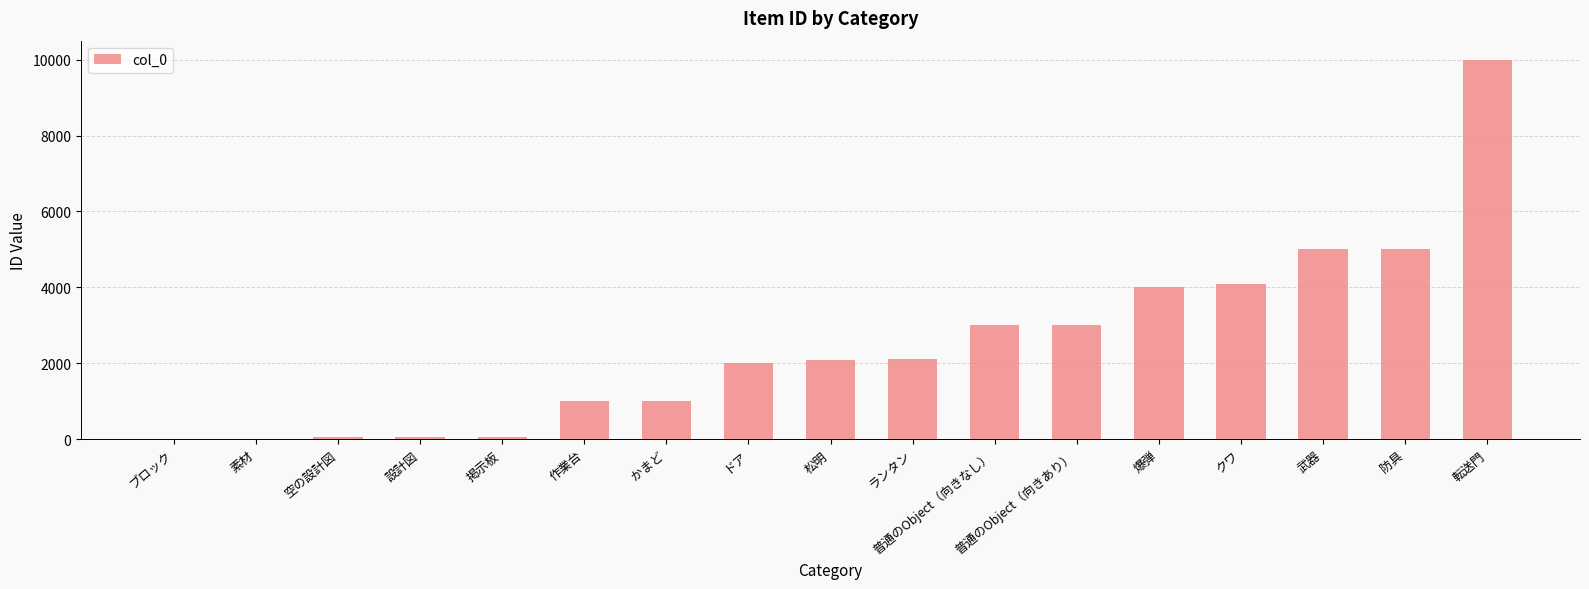

What is the average value?

2498